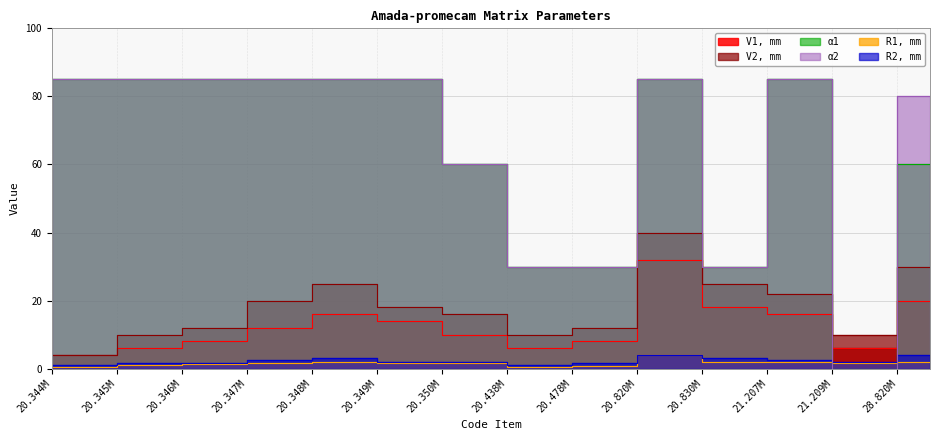

What are all the series names shown in the legend?

V1, mm, V2, mm, R1, mm, R2, mm, α1, α2